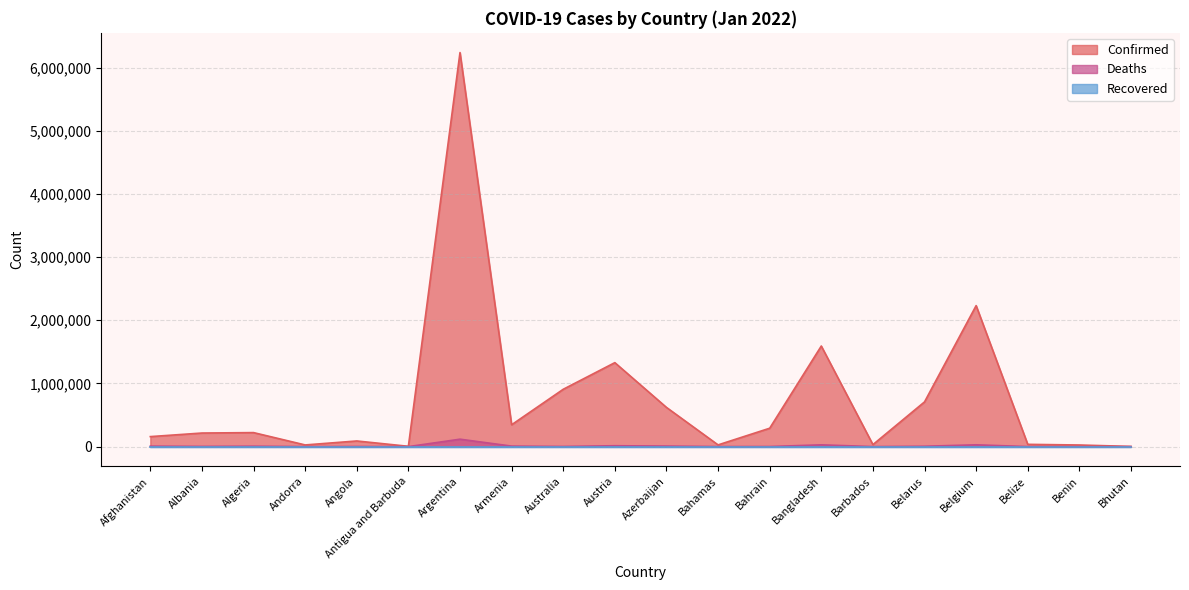

True or false: Confirmed has a value of 8604 at Antigua and Barbuda.

False